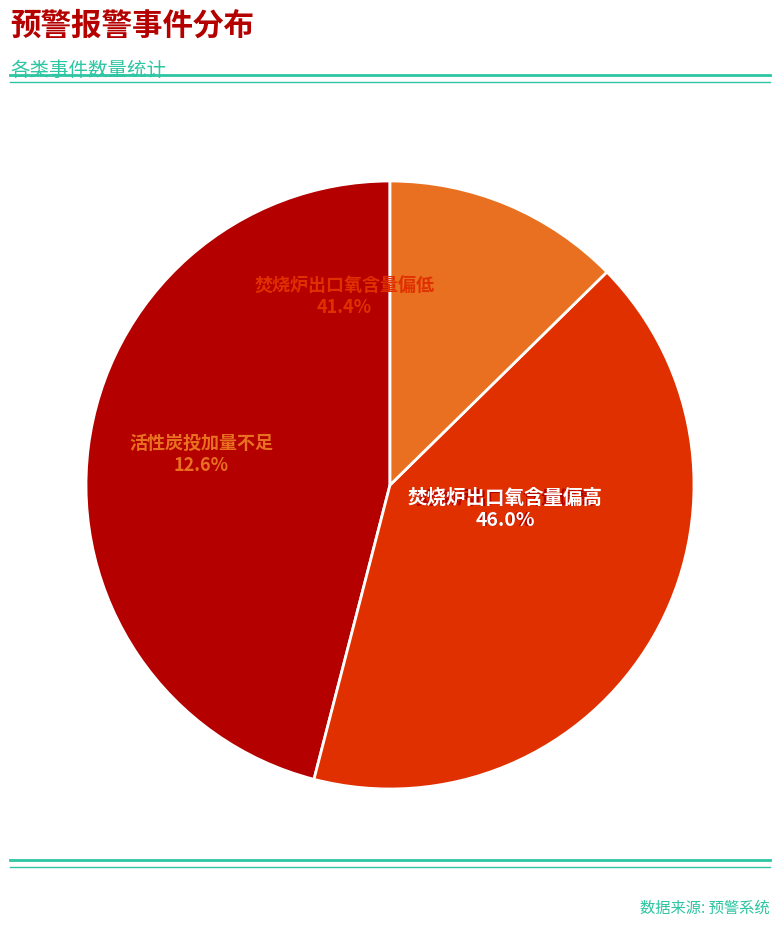

Rank the categories by value from highest to lowest.

焚烧炉出口氧含量偏高, 焚烧炉出口氧含量偏低, 活性炭投加量不足